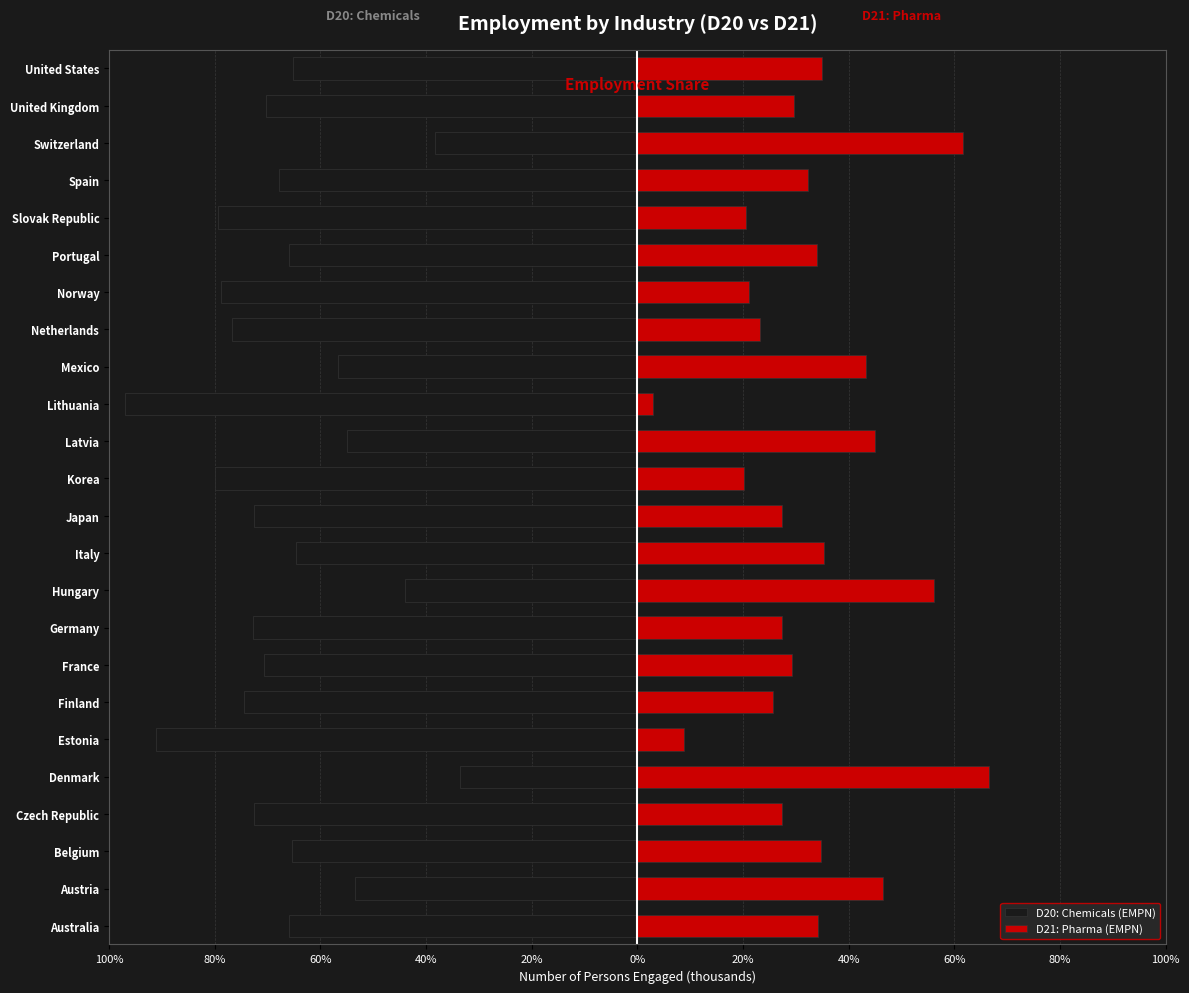

The D20: Chemicals (EMPN) series shows -45.3 at Germany. True or false?

False